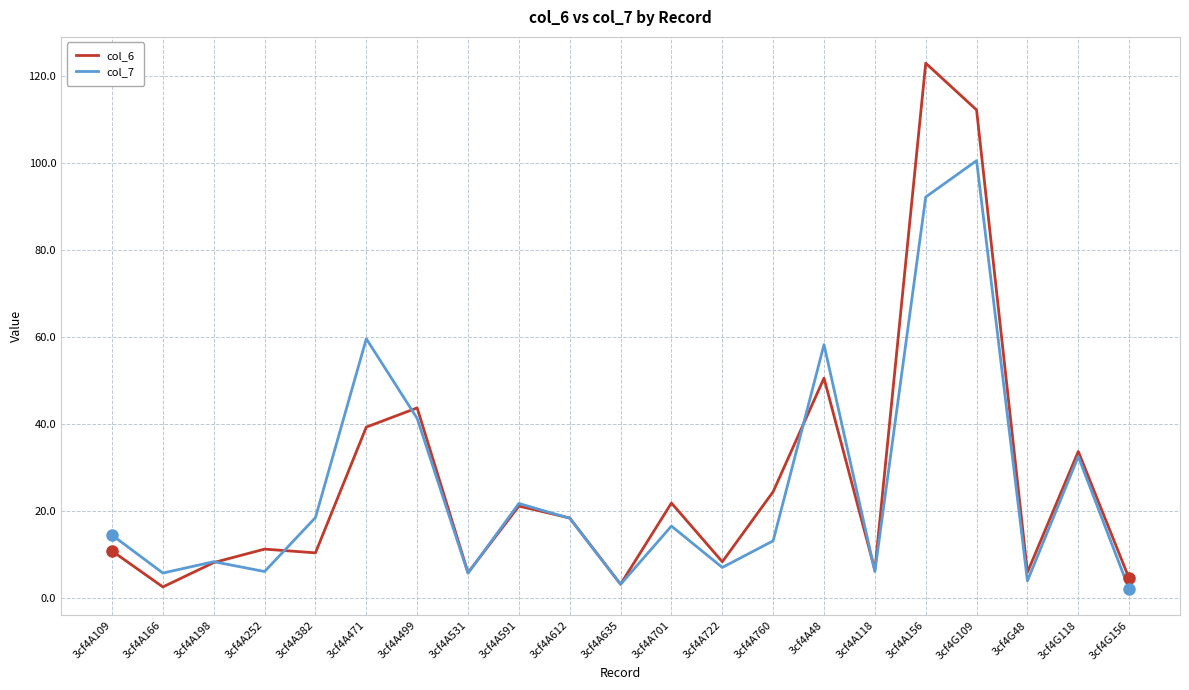

What is the difference between the highest and lowest values at 3cf4A701?

5.3